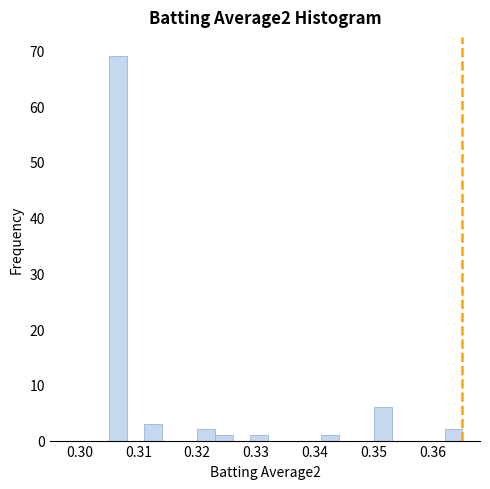

Around what value on the x-axis is the tallest bar? Give the approximate position of its centre, as read against the axis.

0.307